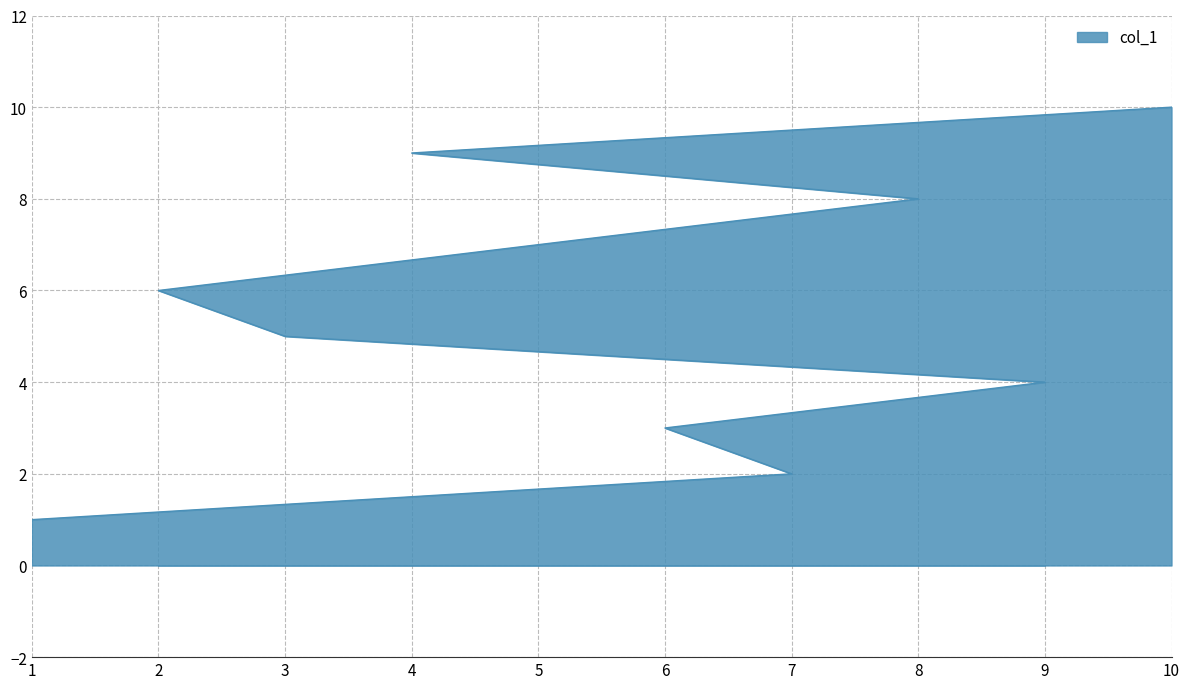

What is the average value?

6